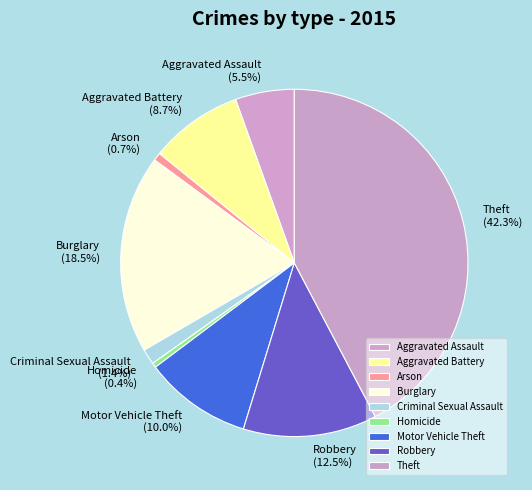

To the nearest percent, what is the combined percentage of Aggravated Battery and Criminal Sexual Assault?

10%